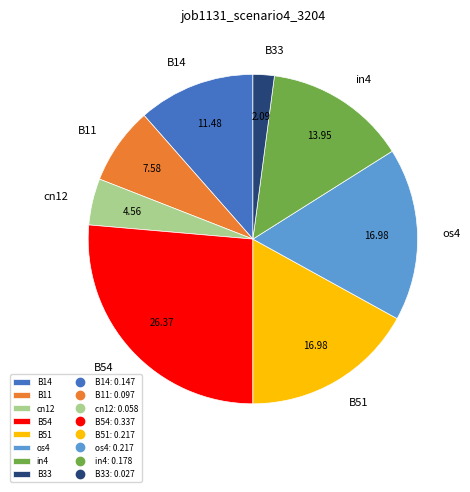

Which slice is the smallest?

B33